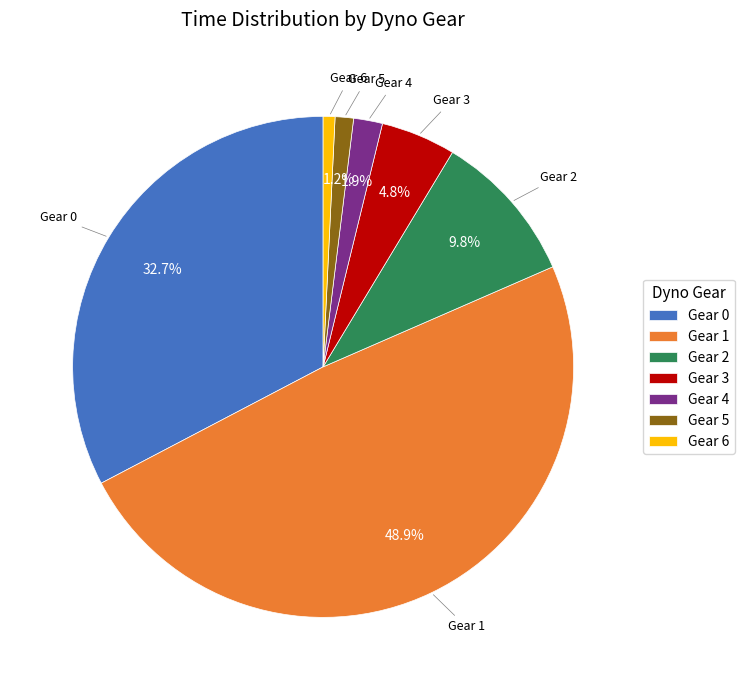

Is Gear 3 the majority of the pie?

No